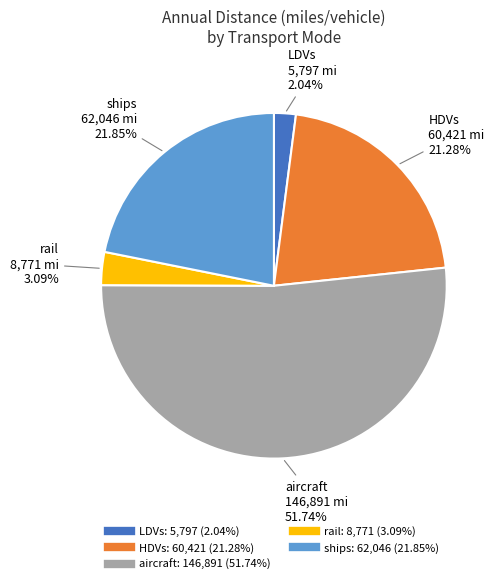

What percentage is NOT represented by HDVs?

78.7%